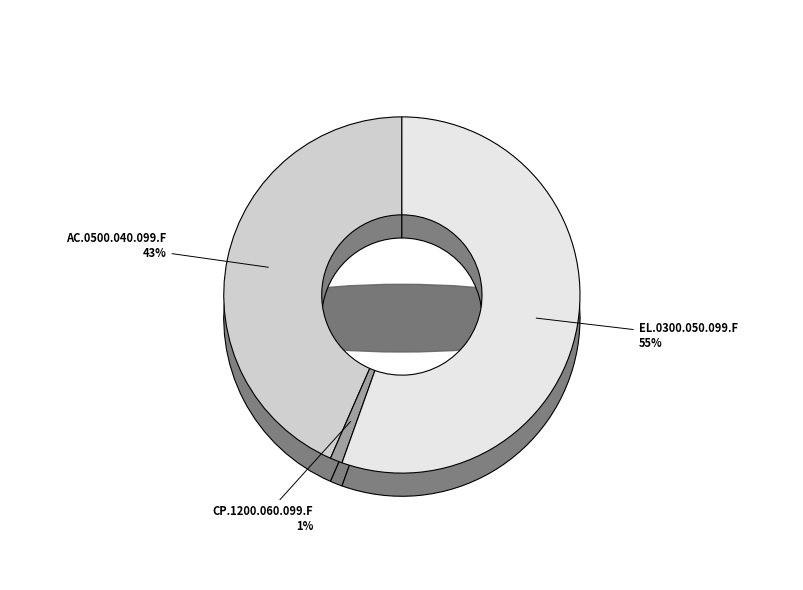

What is the total percentage of AC.0500.040.099.F and EL.0300.050.099.F?

98.9%